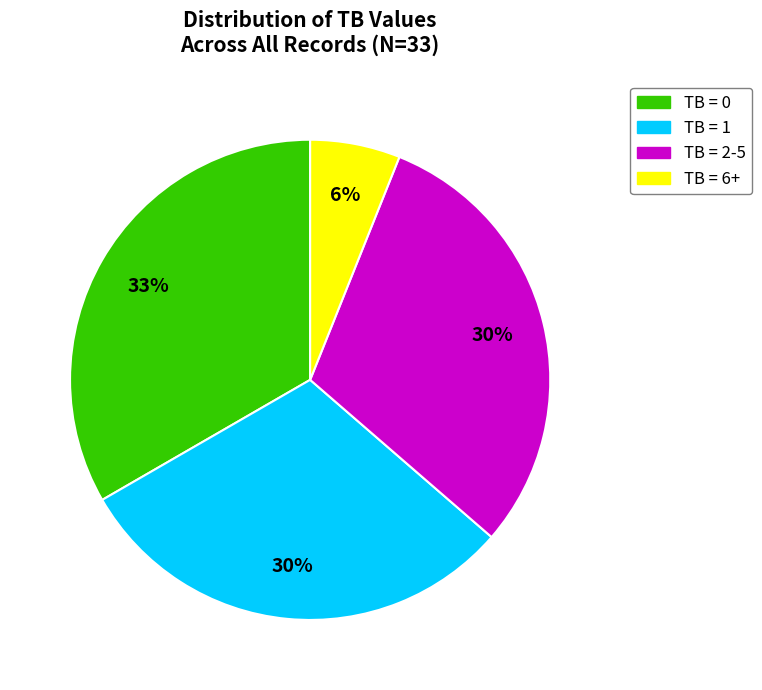

To the nearest percent, what is the average slice percentage?

25%